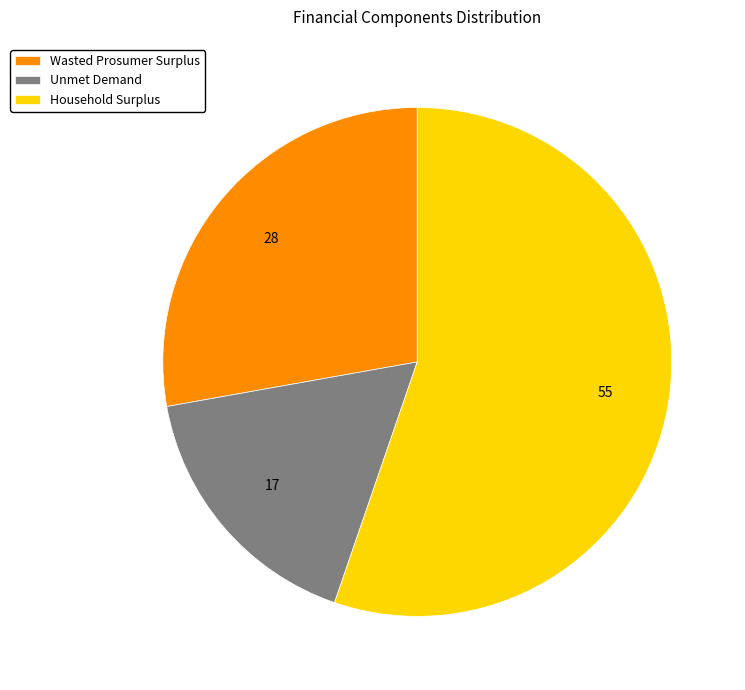

What is the ratio of the value at Household Surplus to the value at Unmet Demand?

3.3